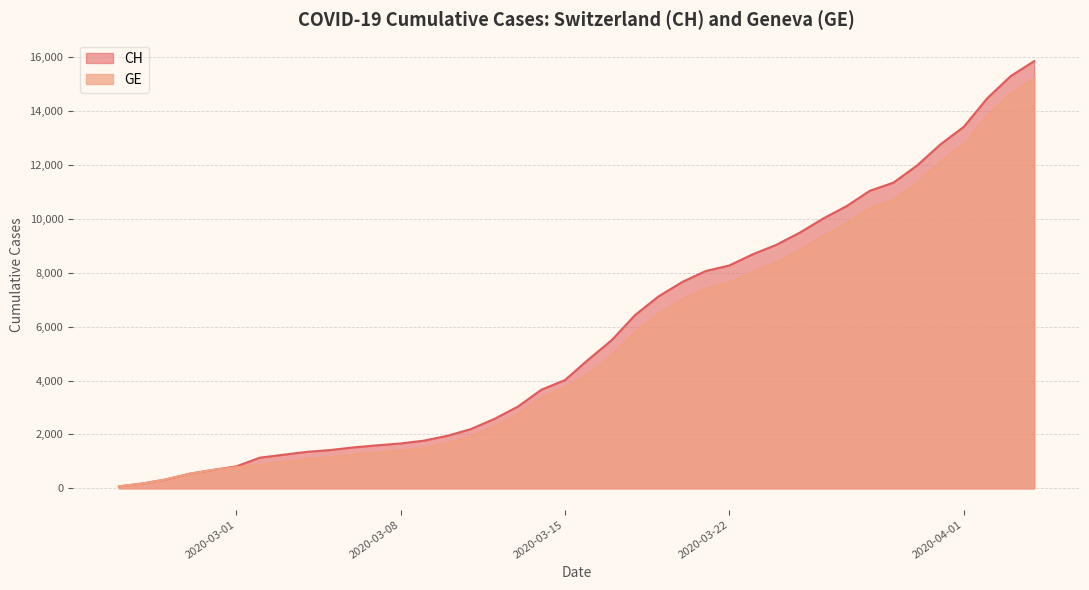

What is the sum of the GE values at 2020-03-11 and 2020-02-29?

2610